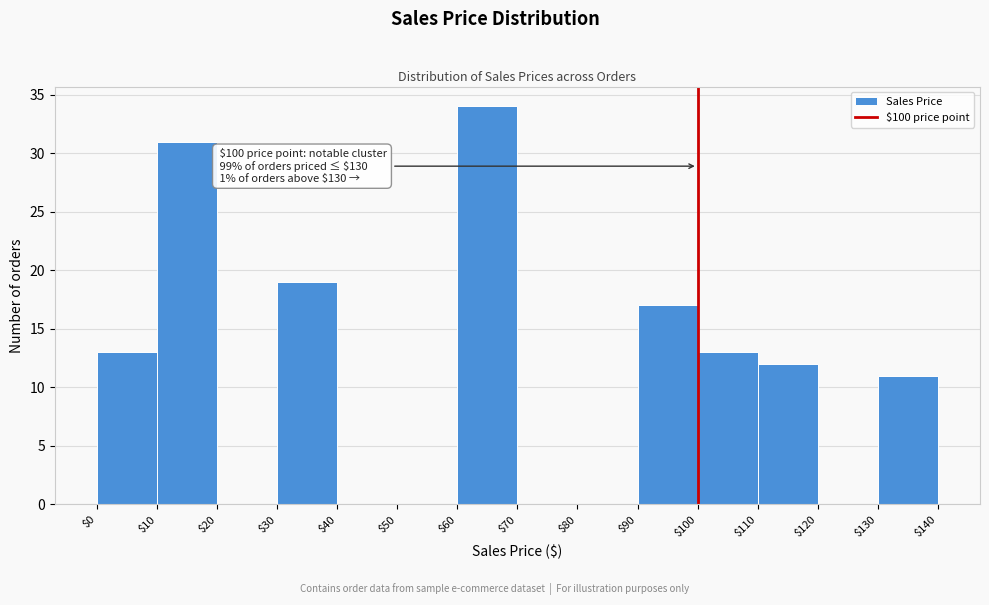

Over which range of the x-axis is the bar tallest?

$60 to $70